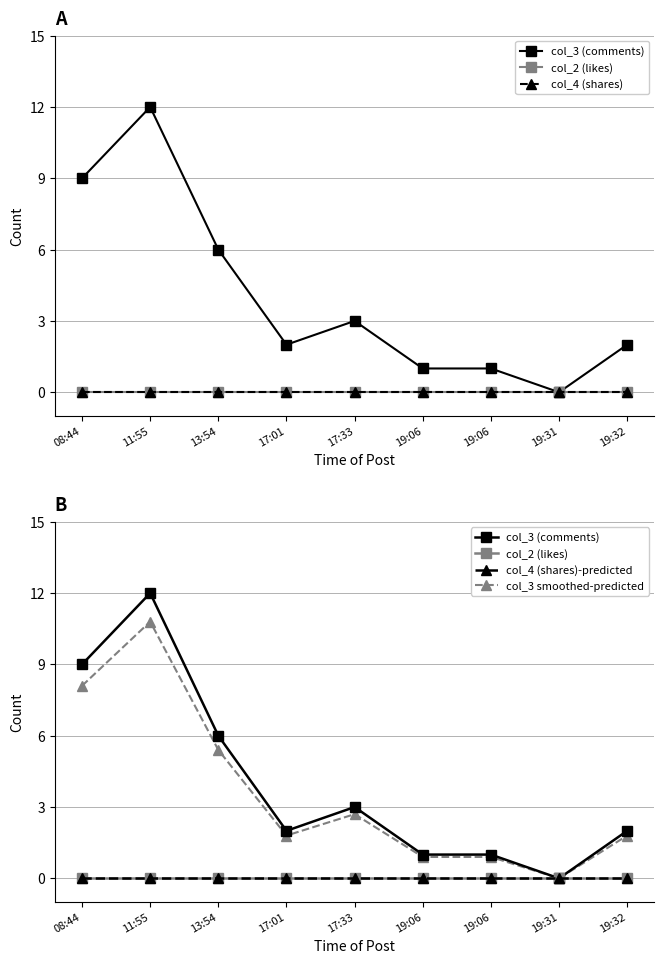

What is the maximum value shown in the chart?

12.0